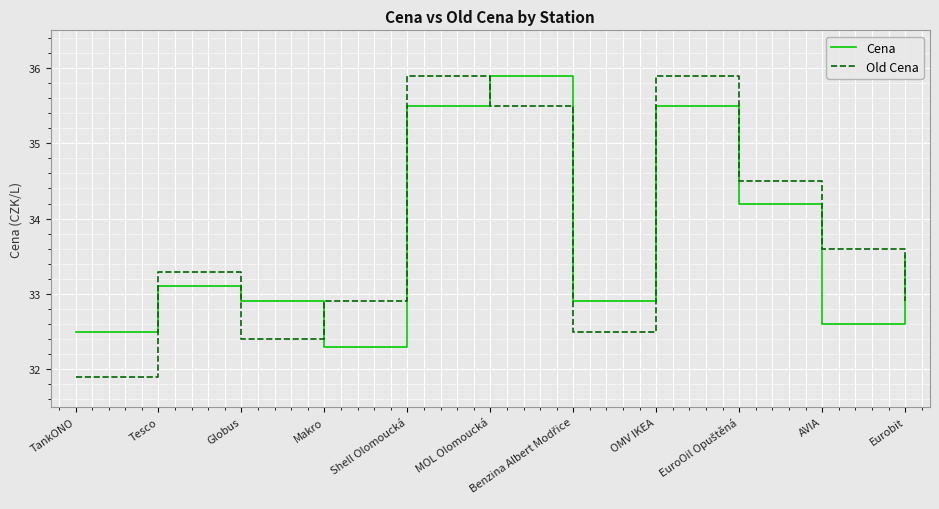

Where is the first local minimum for Old Cena?

Globus